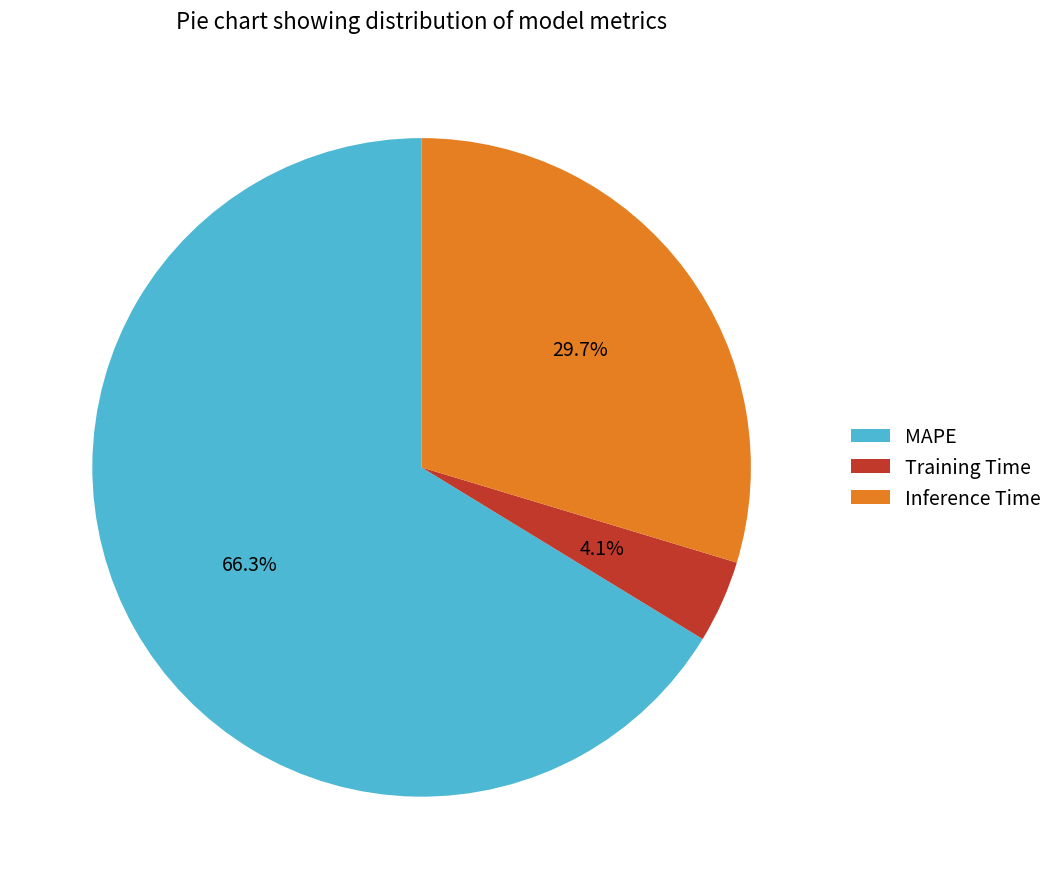

Which slice is the smallest?

Training Time